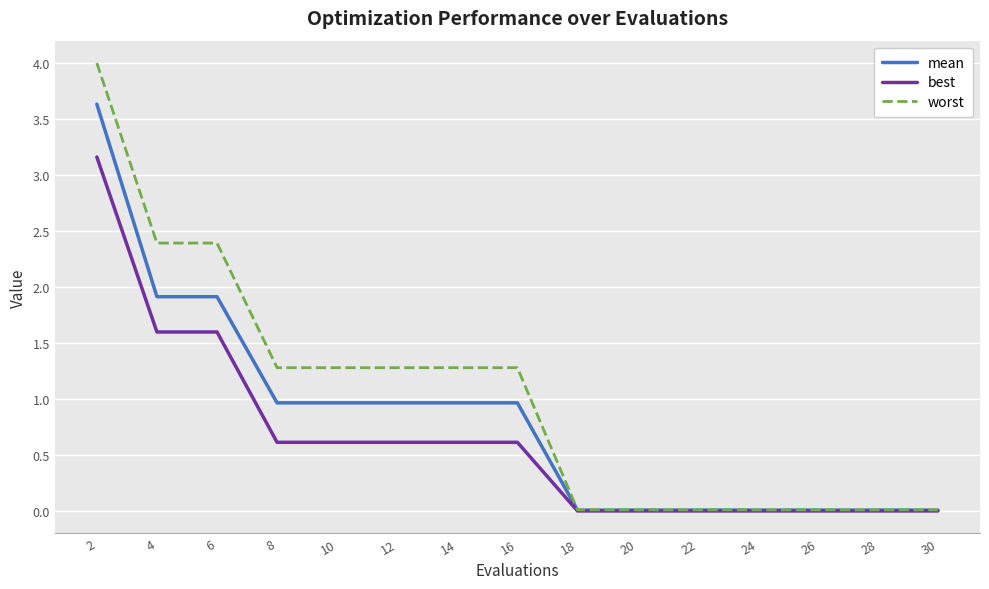

True or false: mean has a value of 1.9 at 6.

True